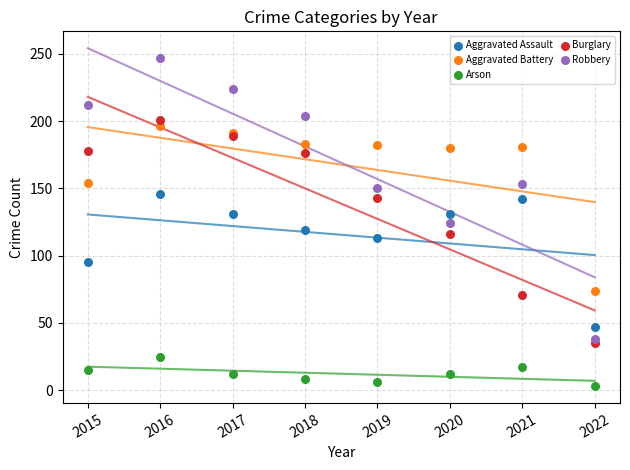

What is the X range (max minus min) for the scatter plot?

7